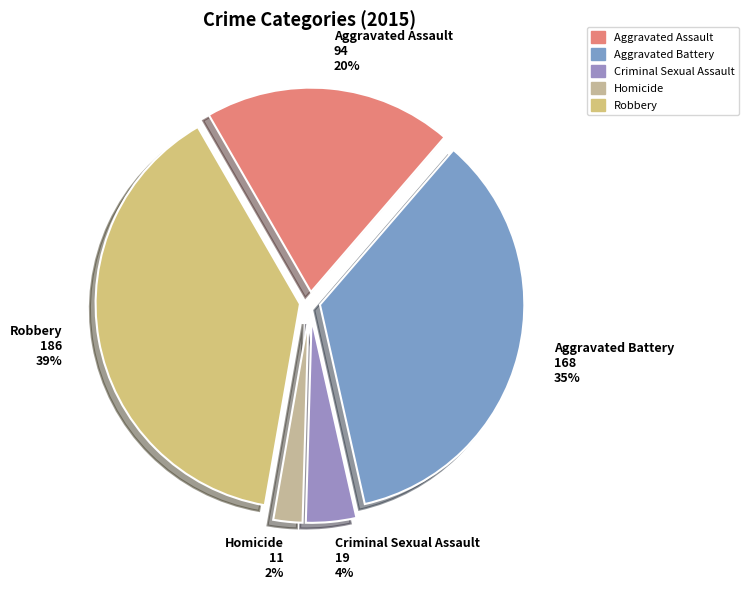

What is the smallest slice in the pie chart?

Homicide